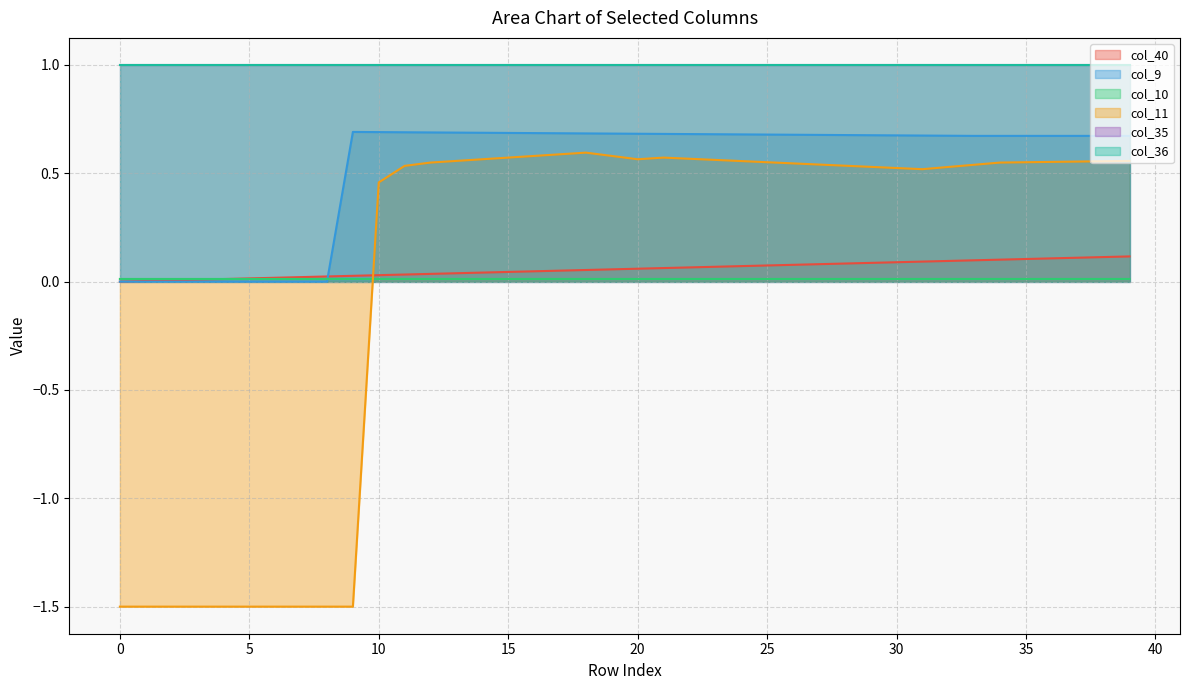

Is it true that col_10 equals 0.0 at 31?

False